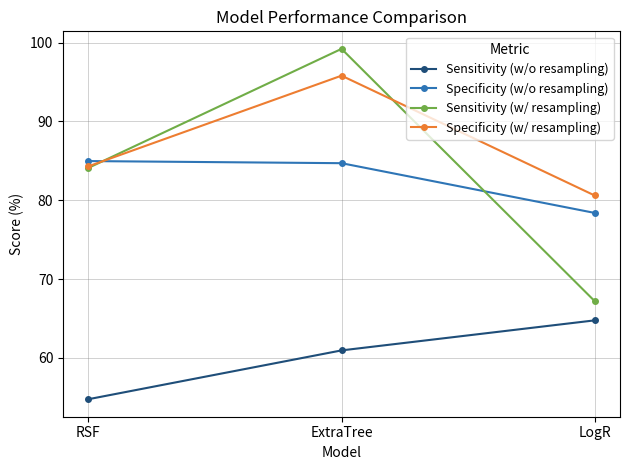

What is the spread (max minus min) of values at ExtraTree?

38.2